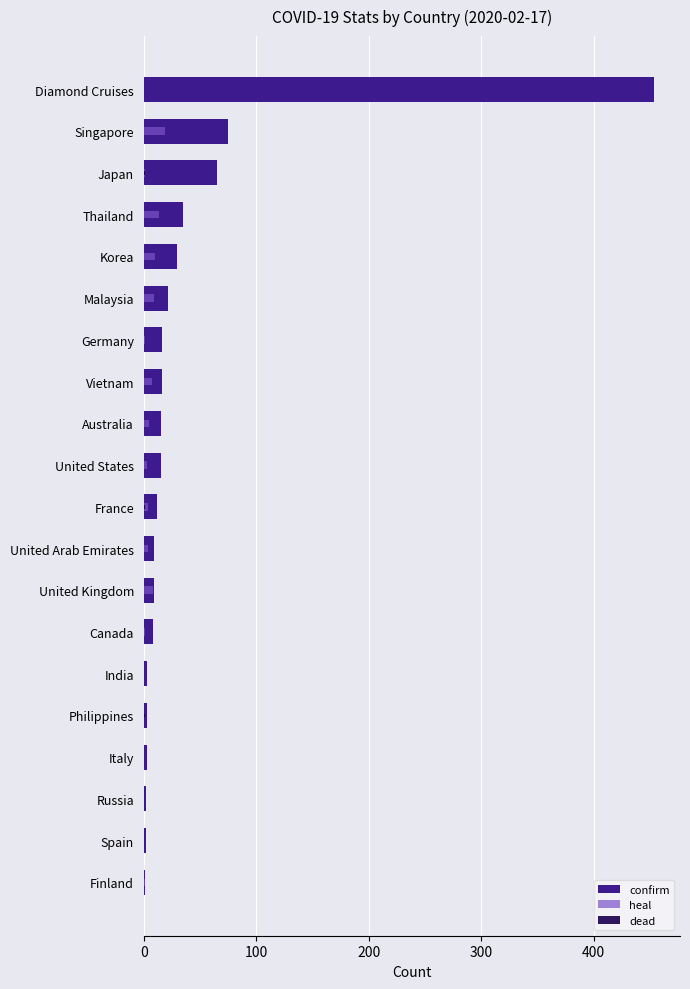

True or false: heal has a value of 18 at Korea.

False